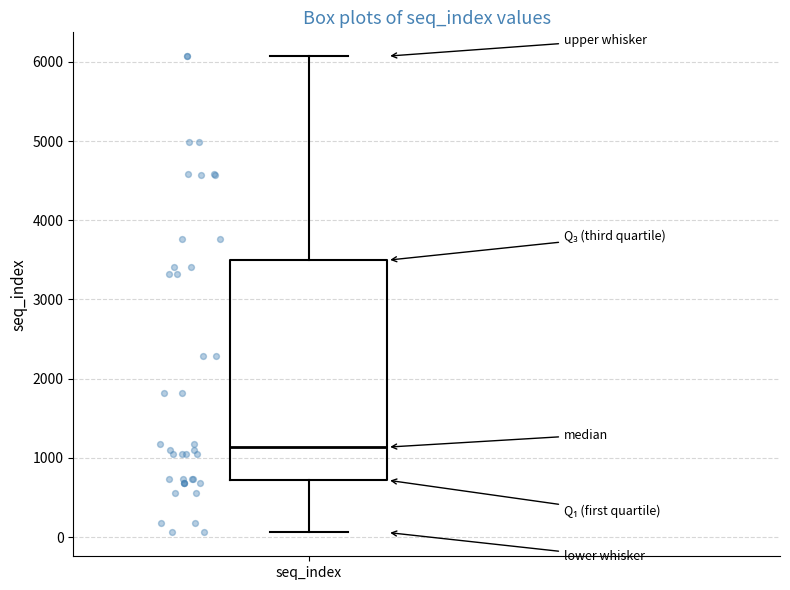

Where does the lower whisker of the box for seq_index end on the y-axis? The values are not printed on the chart, so give them approximately, as read against the axis.

100